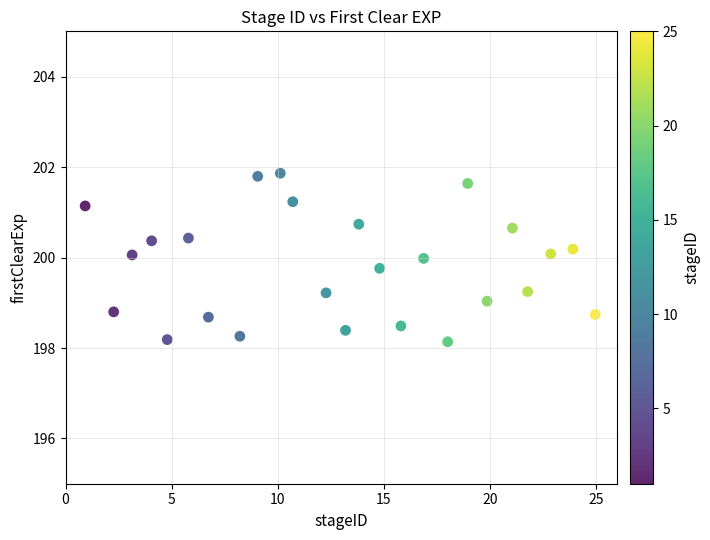

What is the range of X values (max minus min)?

24.0